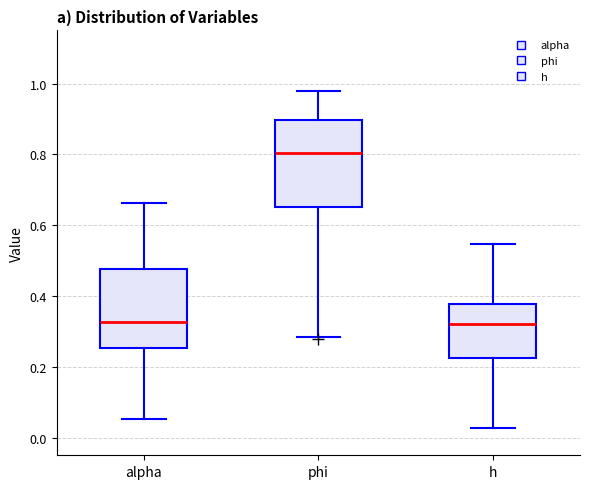

Which box is the tallest, from its lower edge to its upper edge?

phi